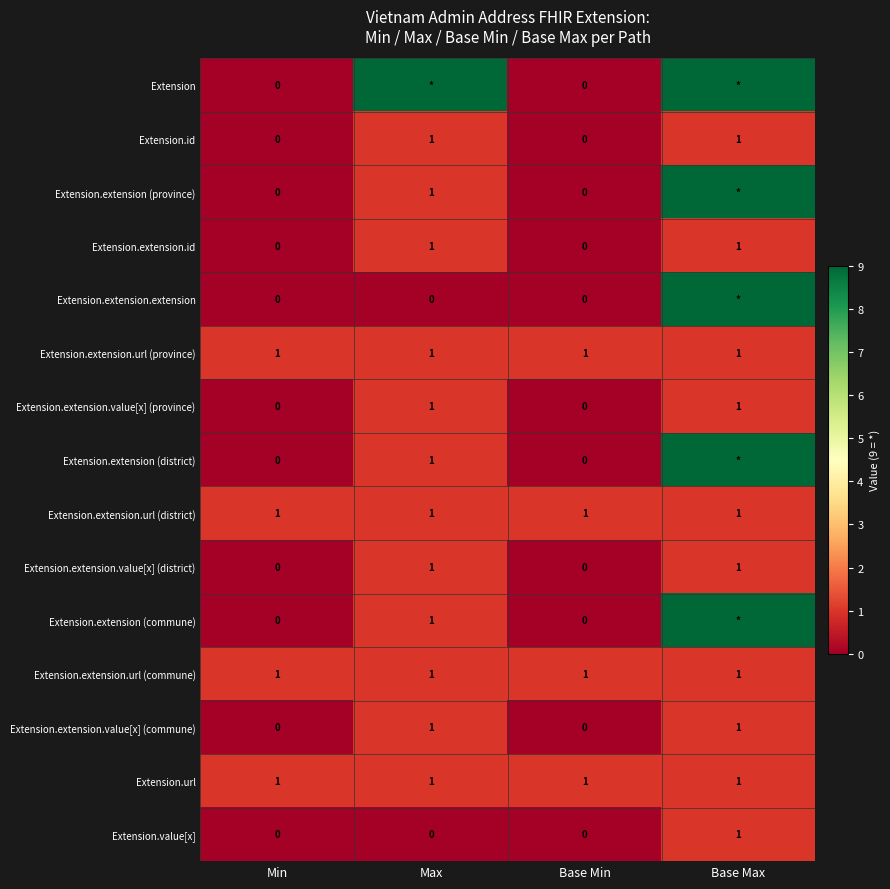

Is the value of Extension at Min greater than the value of Extension.id at Max?

No